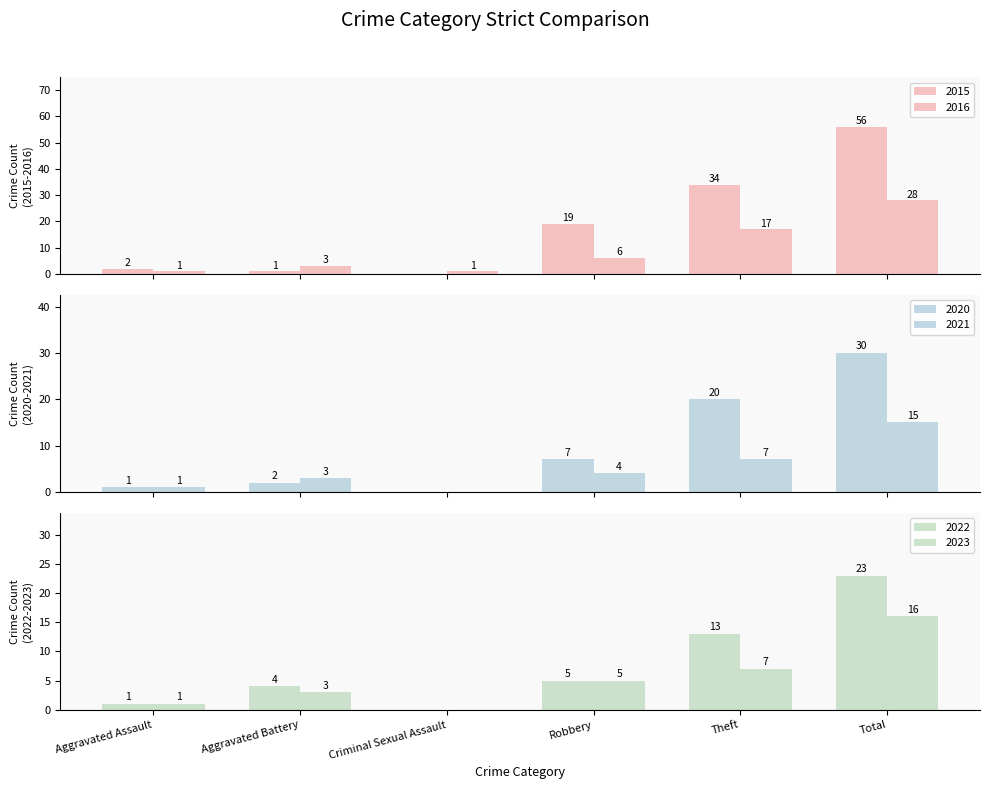

Which has a higher value, Criminal Sexual Assault or Robbery?

Robbery